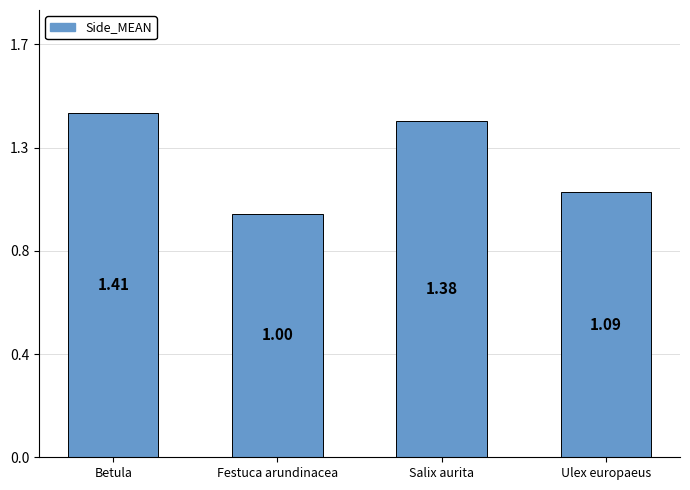

Rank the categories by value from lowest to highest.

Festuca arundinacea, Ulex europaeus, Salix aurita, Betula